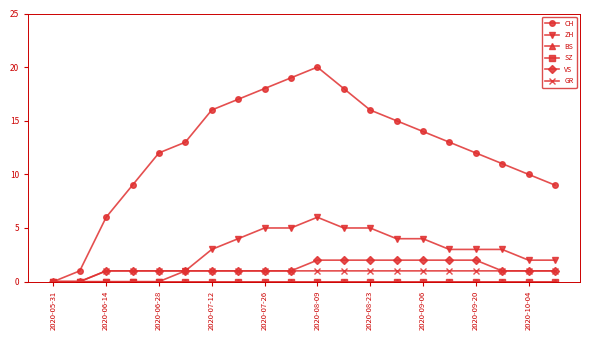

What is the sum of all GR values?

18